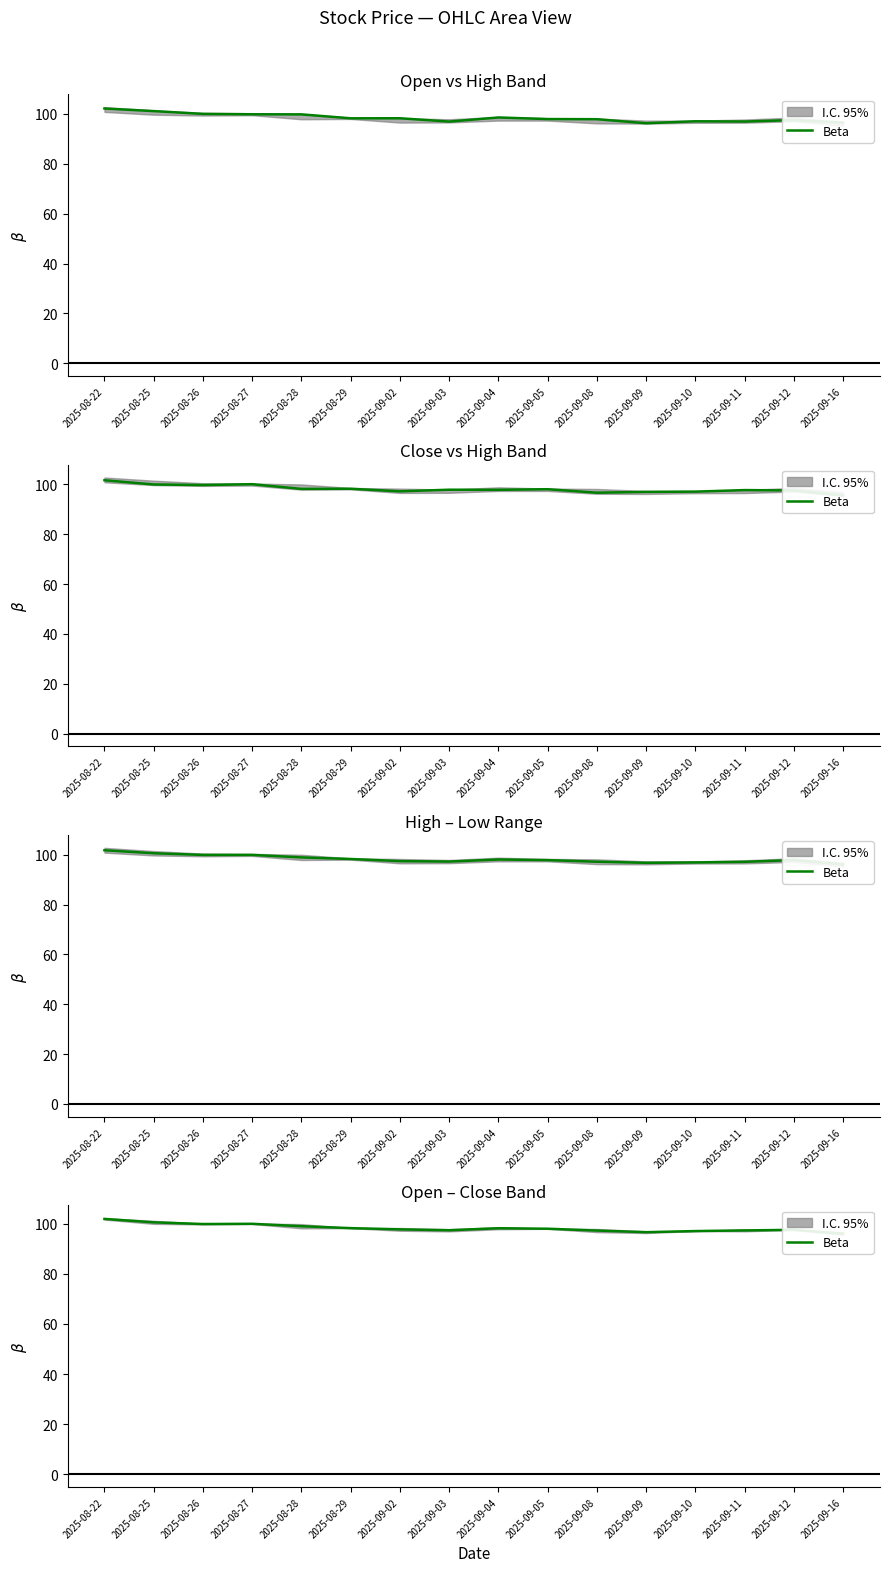

How many data points are above 98?

8